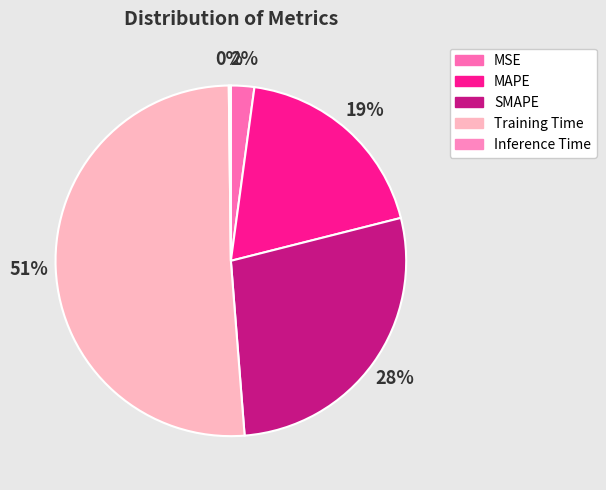

True or false: Training Time accounts for 42% of the total.

False